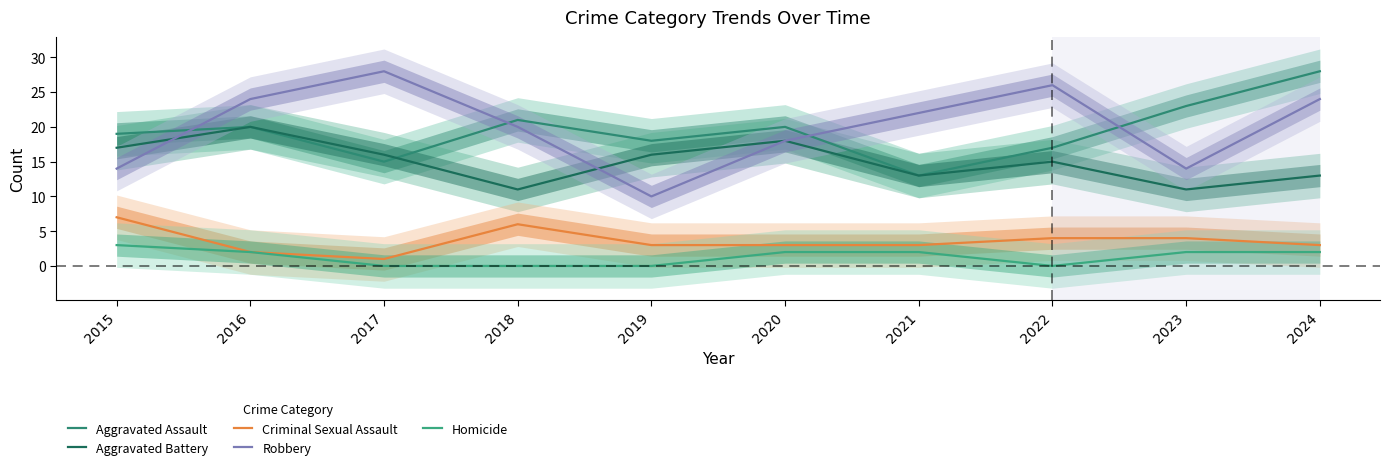

How many positive values does the Homicide series have?

6